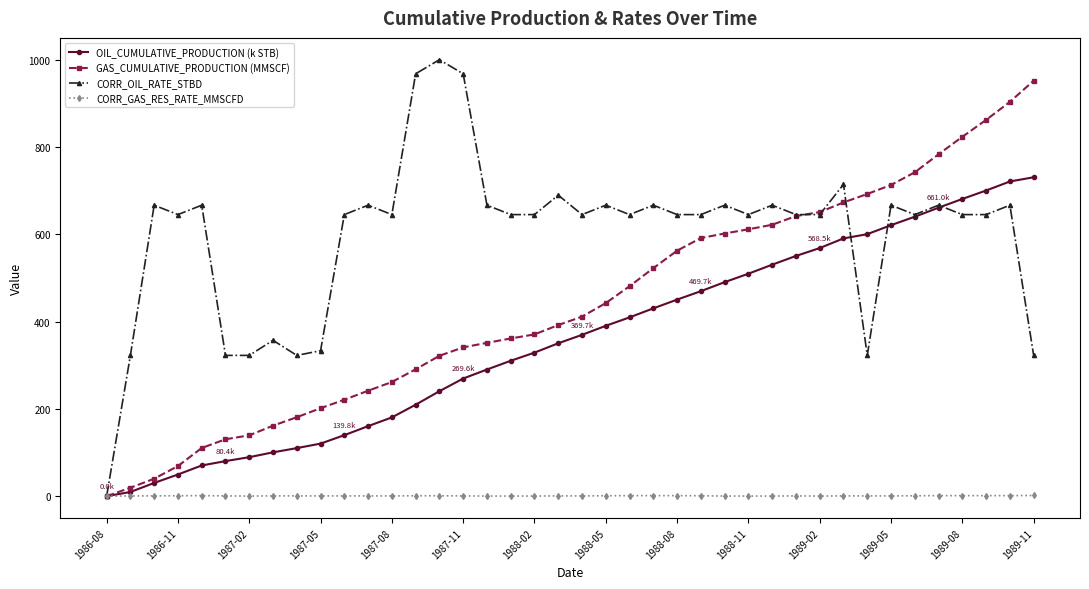

How many lines are shown in the chart?

4